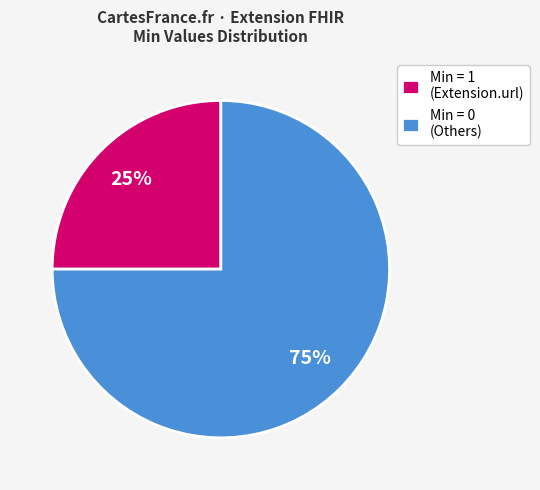

What percentage is the Min = 0 (Others) slice, to the nearest percent?

75%